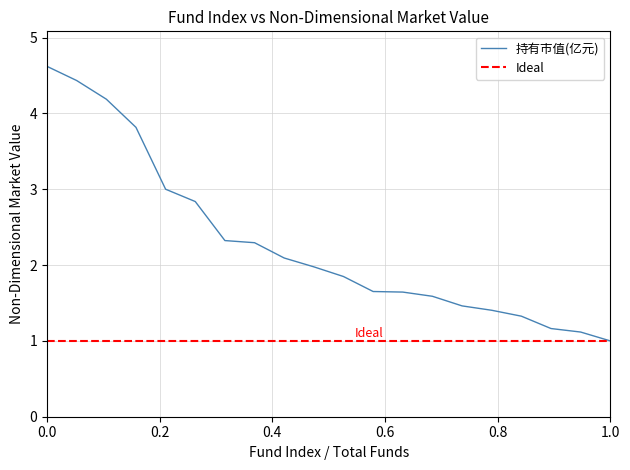

What is the highest value of the Ideal series?

1.0